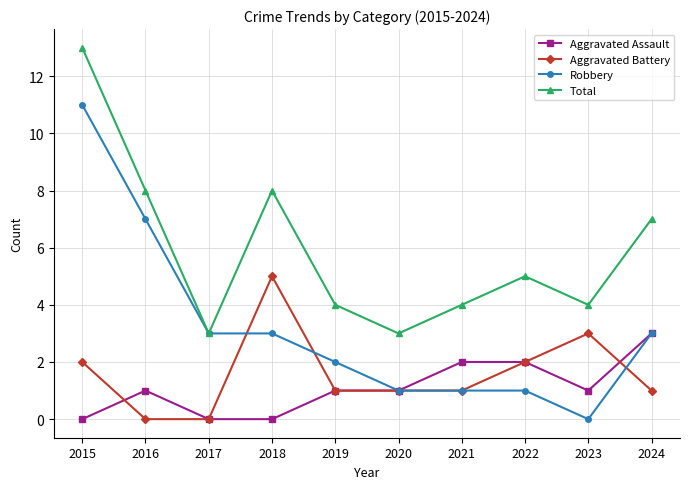

What is the difference between the highest and lowest values at 2024?

6